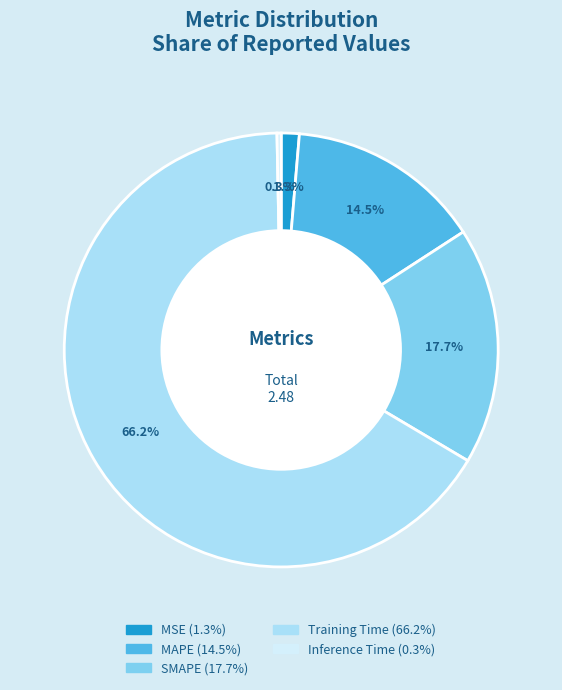

To the nearest percent, what is the combined percentage of MAPE and Inference Time?

15%